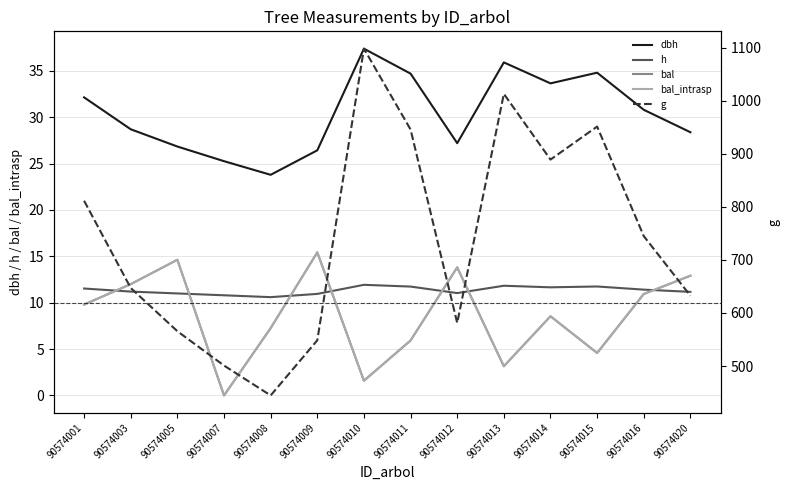

At which label does bal reach its peak?

90574009